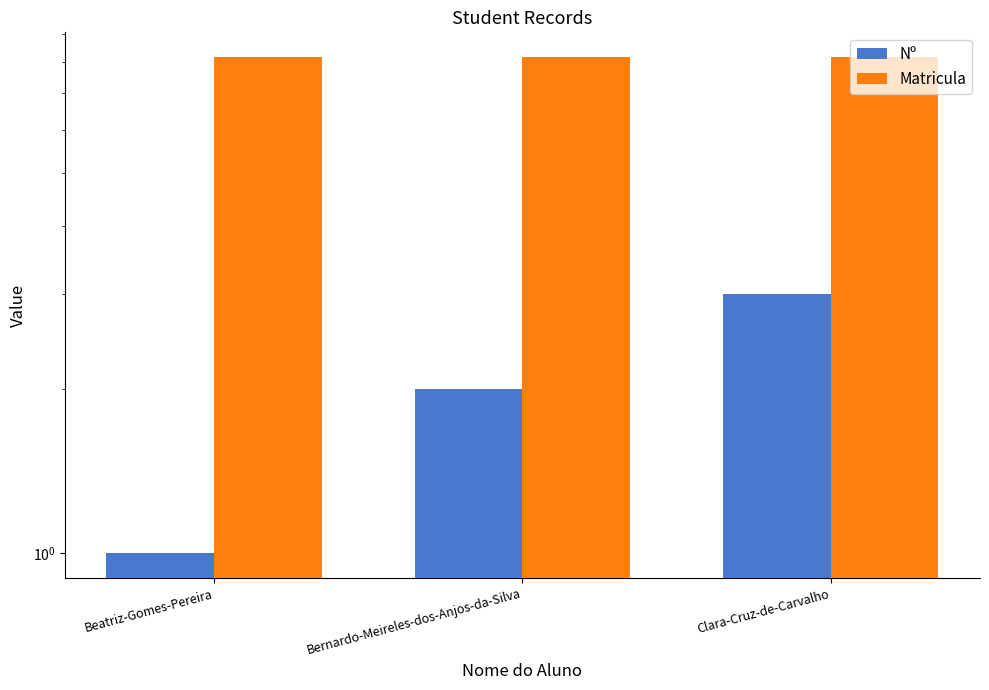

Which category has the lowest value across all series?

Beatriz-Gomes-Pereira